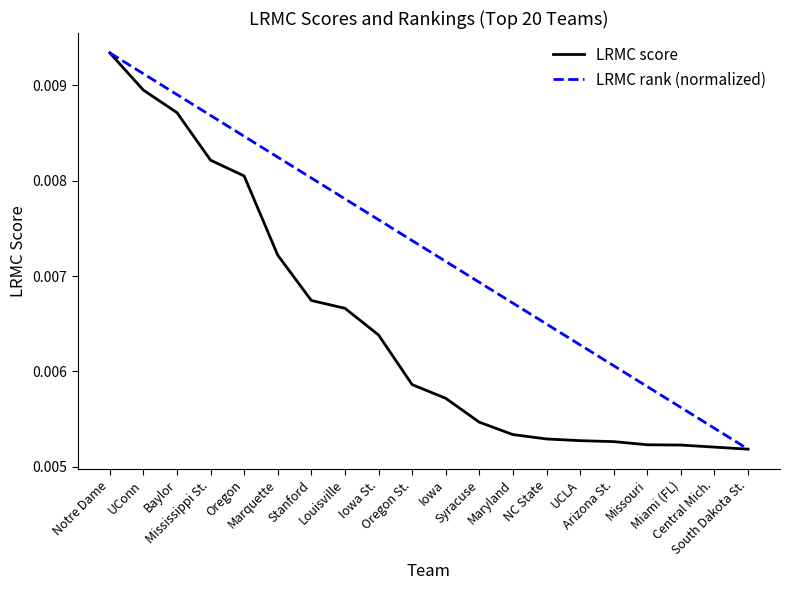

Which series has the largest total across all categories?

LRMC rank (normalized)